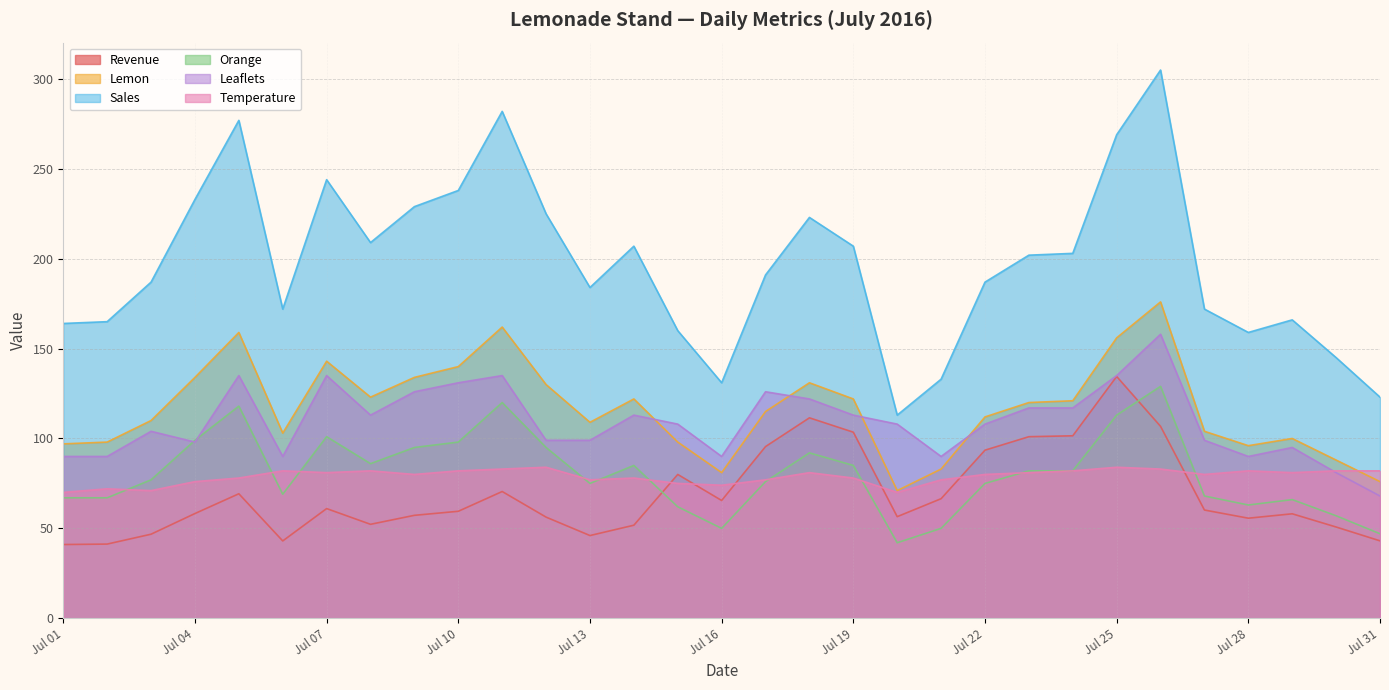

Which series has the largest total across all categories?

Sales